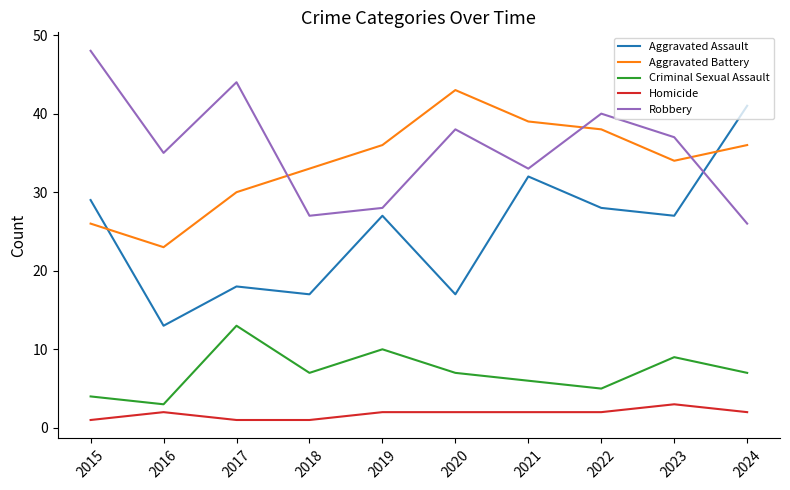

Which category has the highest value across all series?

2015